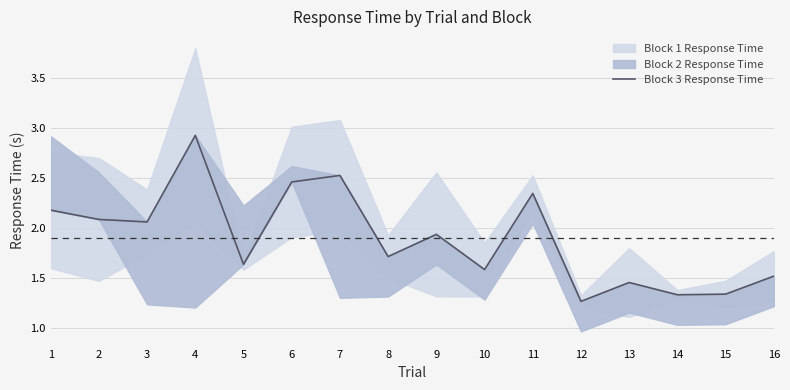

Reading left to right, extract all data points from this chart.

1=2.2	2=2.1	3=2.1	4=2.9	5=1.6	6=2.5	7=2.5	8=1.7	9=1.9	10=1.6	11=2.3	12=1.3	13=1.5	14=1.3	15=1.3	16=1.5